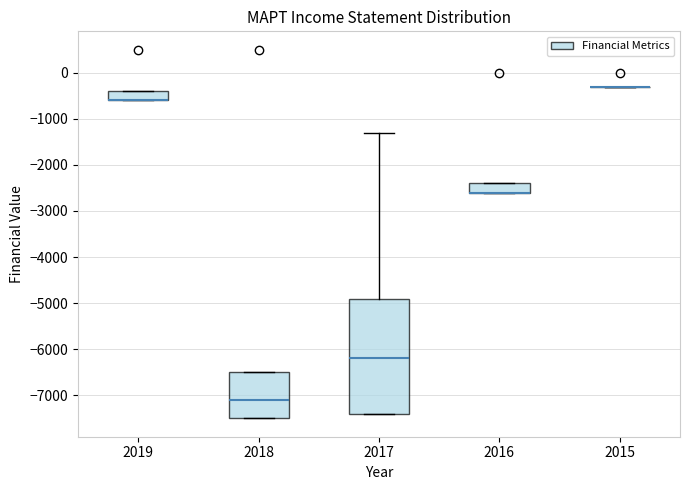

Comparing the boxes themselves (not the whiskers), which one is the tallest?

2017